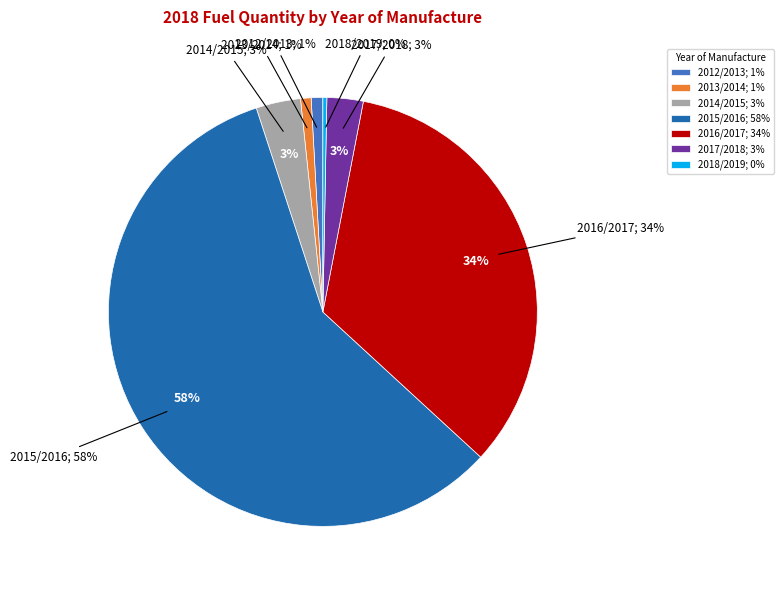

What is the change in value from 2015/2016 to 2017/2018?

-94308.1